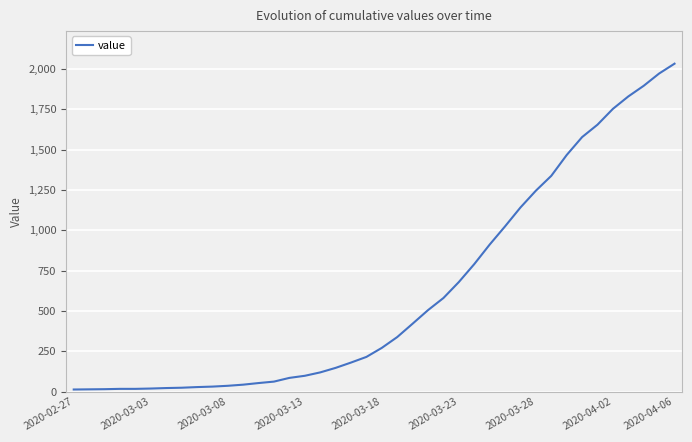

What is the difference between the maximum and minimum values?

2019